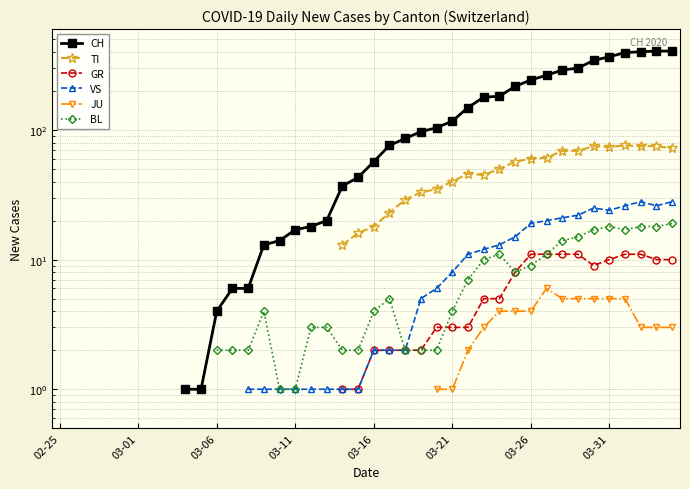

How many interior local valleys does the GR series have?

1